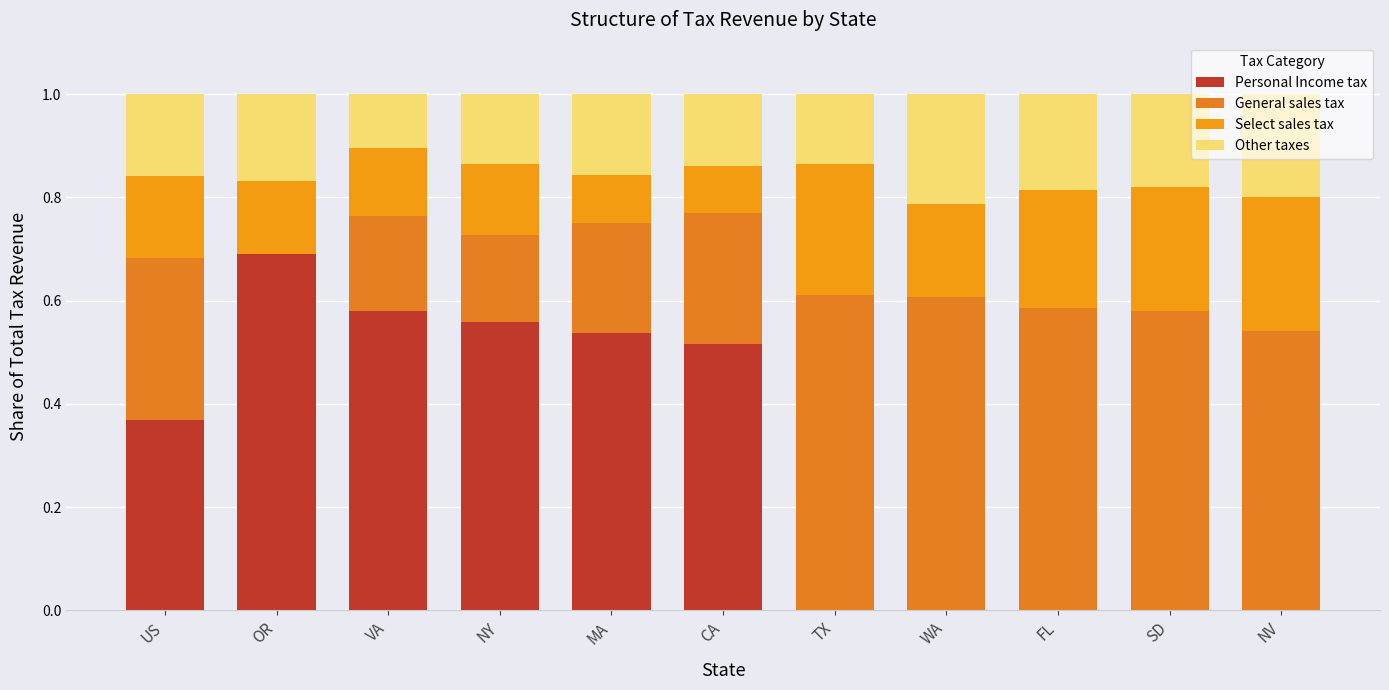

At how many categories does at least one series exceed 0?

11